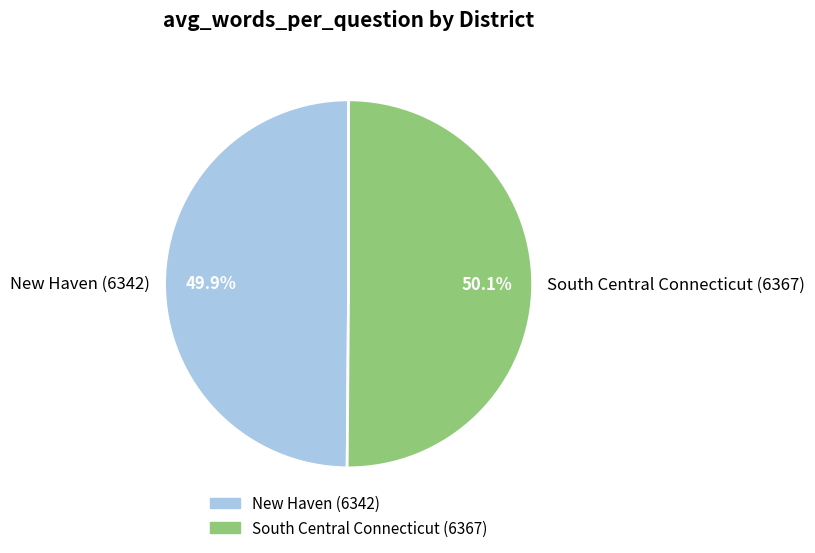

Does any single category account for the majority?

Yes